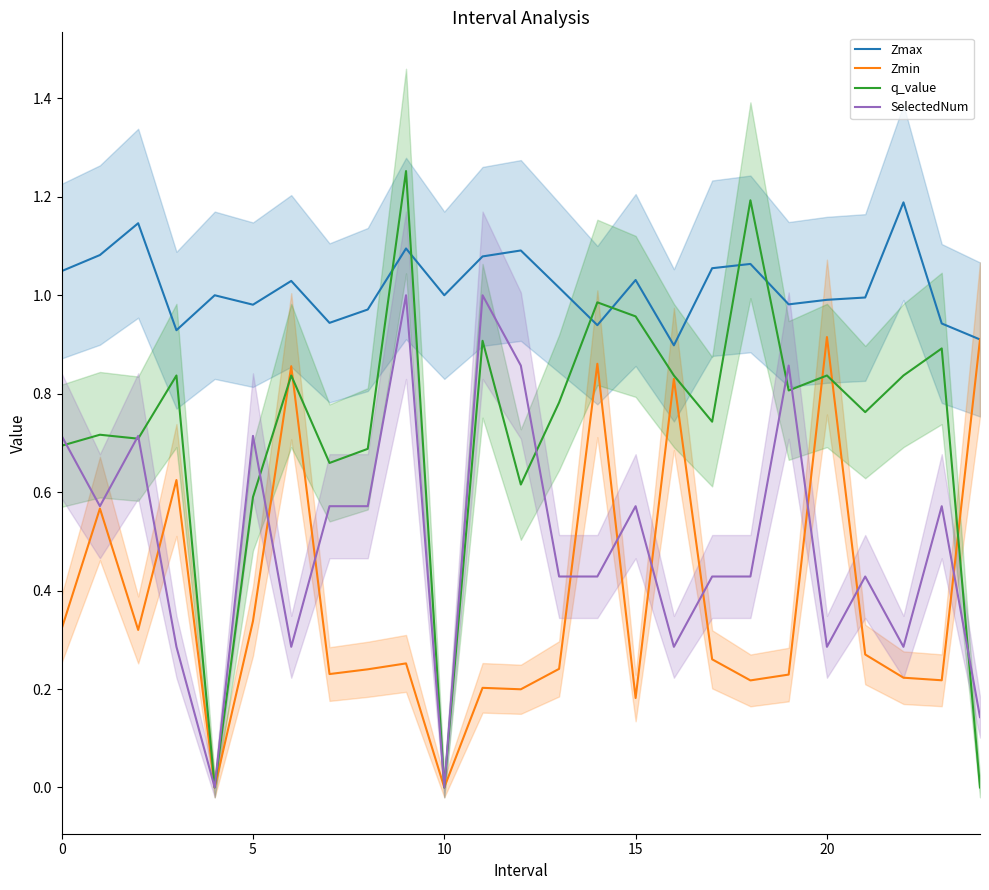

What is the difference between the second highest and second lowest values in the SelectedNum series?

1.0